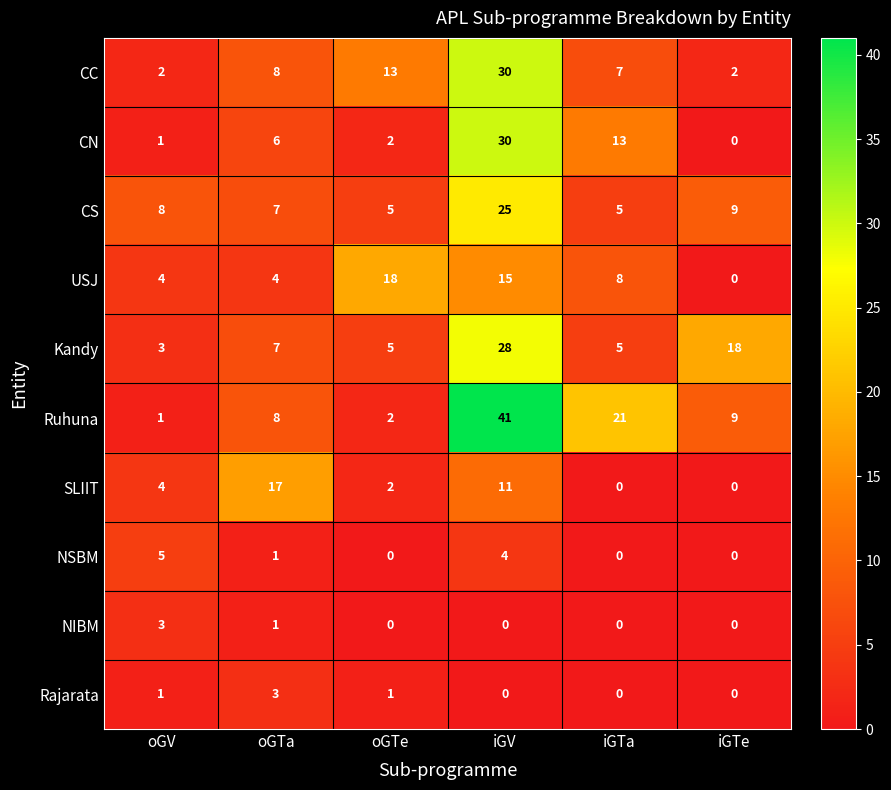

True or false: Kandy has a value of 2 at iGTa.

False